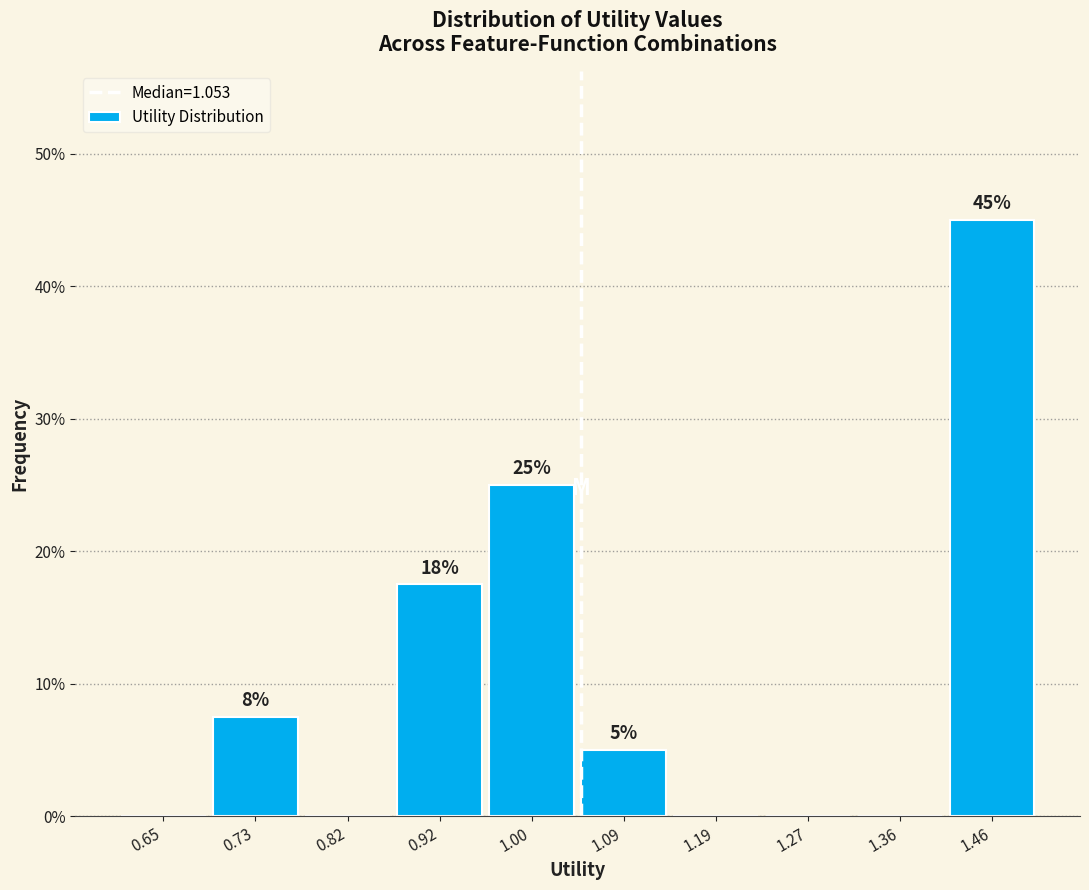

Which range on the x-axis has the tallest bar?

1.41 to 1.50